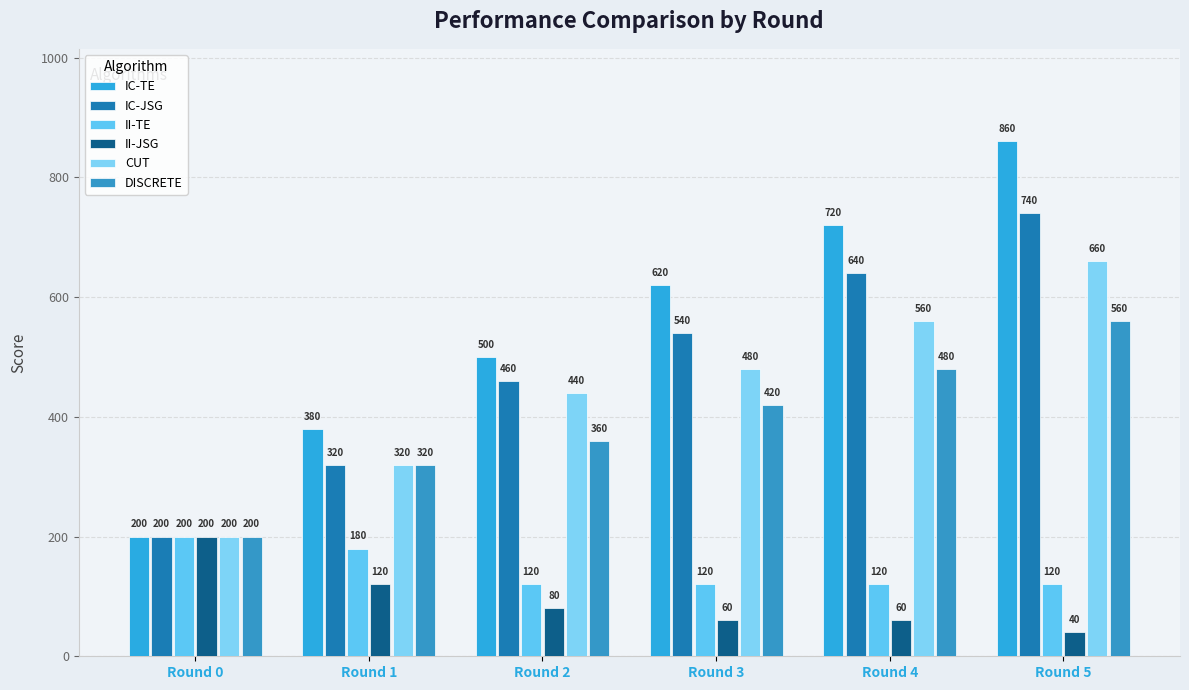

Reading left to right, what are all the values shown in this chart?

IC-TE: Round 0=200	Round 1=380	Round 2=500	Round 3=620	Round 4=720	Round 5=860
IC-JSG: Round 0=200	Round 1=320	Round 2=460	Round 3=540	Round 4=640	Round 5=740
II-TE: Round 0=200	Round 1=180	Round 2=120	Round 3=120	Round 4=120	Round 5=120
II-JSG: Round 0=200	Round 1=120	Round 2=80	Round 3=60	Round 4=60	Round 5=40
CUT: Round 0=200	Round 1=320	Round 2=440	Round 3=480	Round 4=560	Round 5=660
DISCRETE: Round 0=200	Round 1=320	Round 2=360	Round 3=420	Round 4=480	Round 5=560